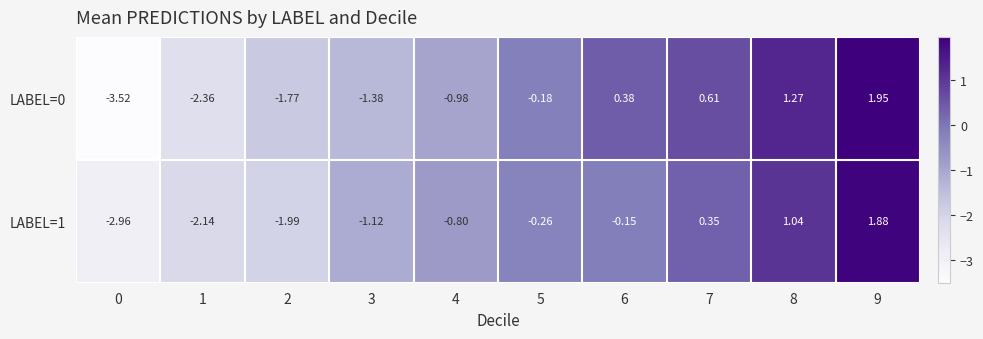

Is the value of LABEL=0 at 2 greater than the value of LABEL=1 at 6?

No